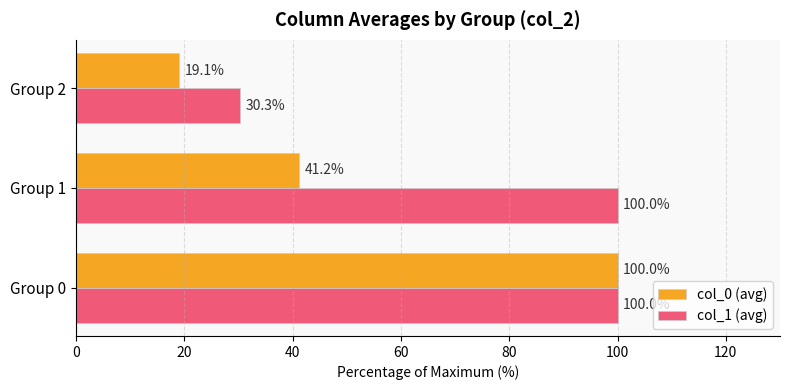

Read the col_1 (avg) value at Group 2.

30.3